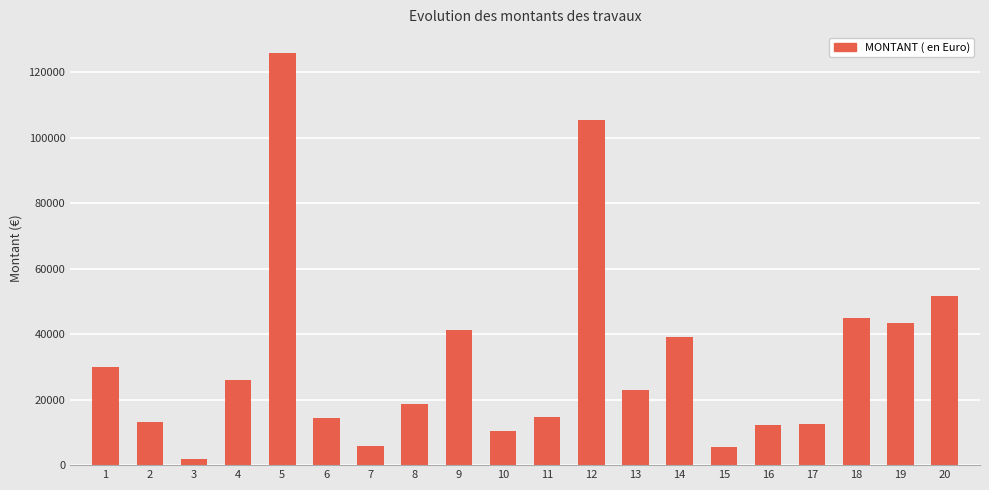

How many values are below 23097?

10